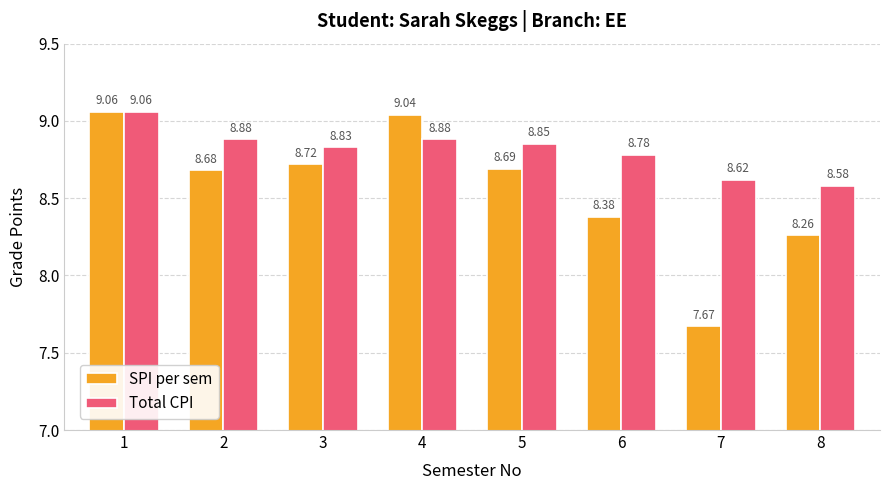

Which series has the widest spread of values?

SPI per sem